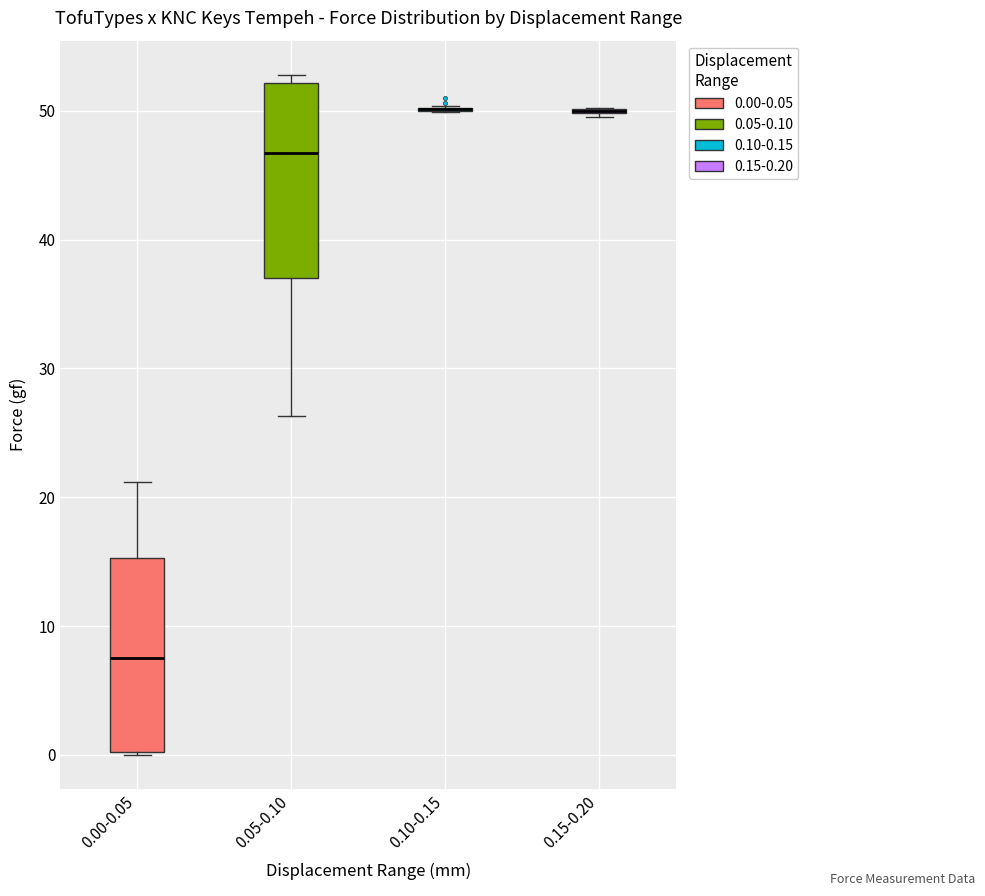

Reading left to right, transcribe this box plot: for each box, give where its median line is, the range the box spans, and where its two whiskers end, as read against the y-axis. The values are not printed on the chart, so give them approximately, as read against the axis.

0.00-0.05: median 8, box 0 to 15, whiskers 0 to 21
0.05-0.10: median 47, box 37 to 52, whiskers 26 to 53
0.10-0.15: box collapsed to a line at 50, whiskers 50 to 50
0.15-0.20: box collapsed to a line at 50, whiskers 50 to 50